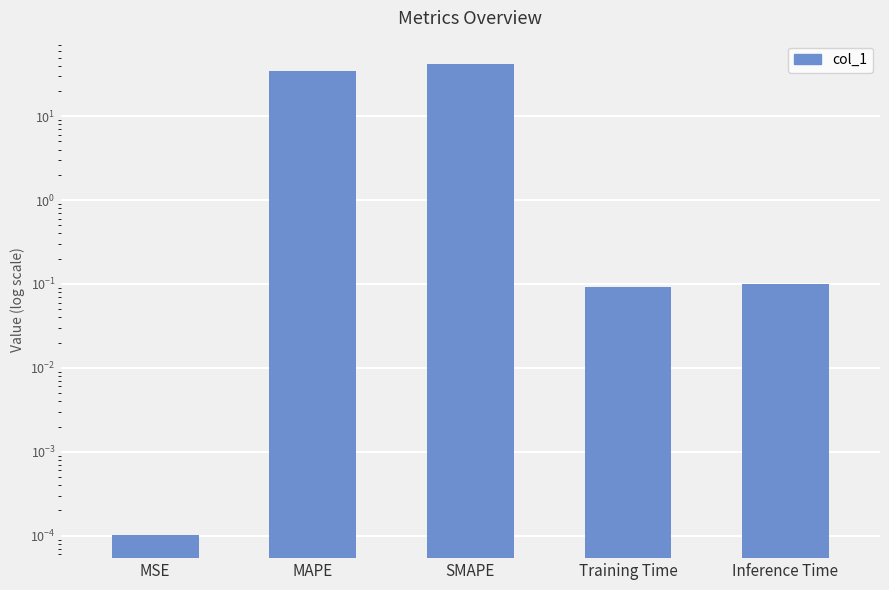

Which category has the lowest value across all series?

MSE